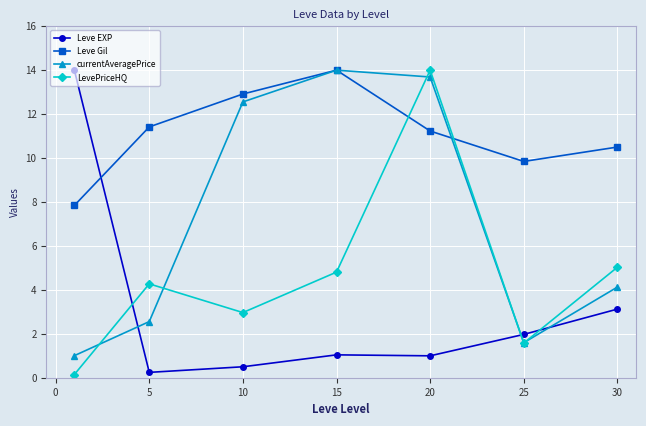

How many intersections are there between Leve EXP and Leve Gil?

1